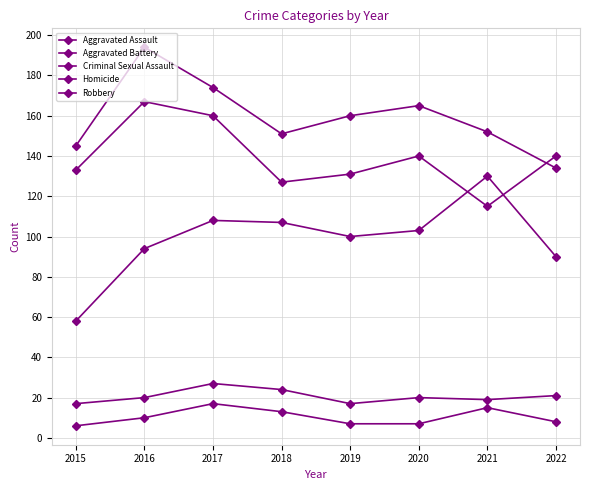

At how many categories does at least one series exceed 29?

8